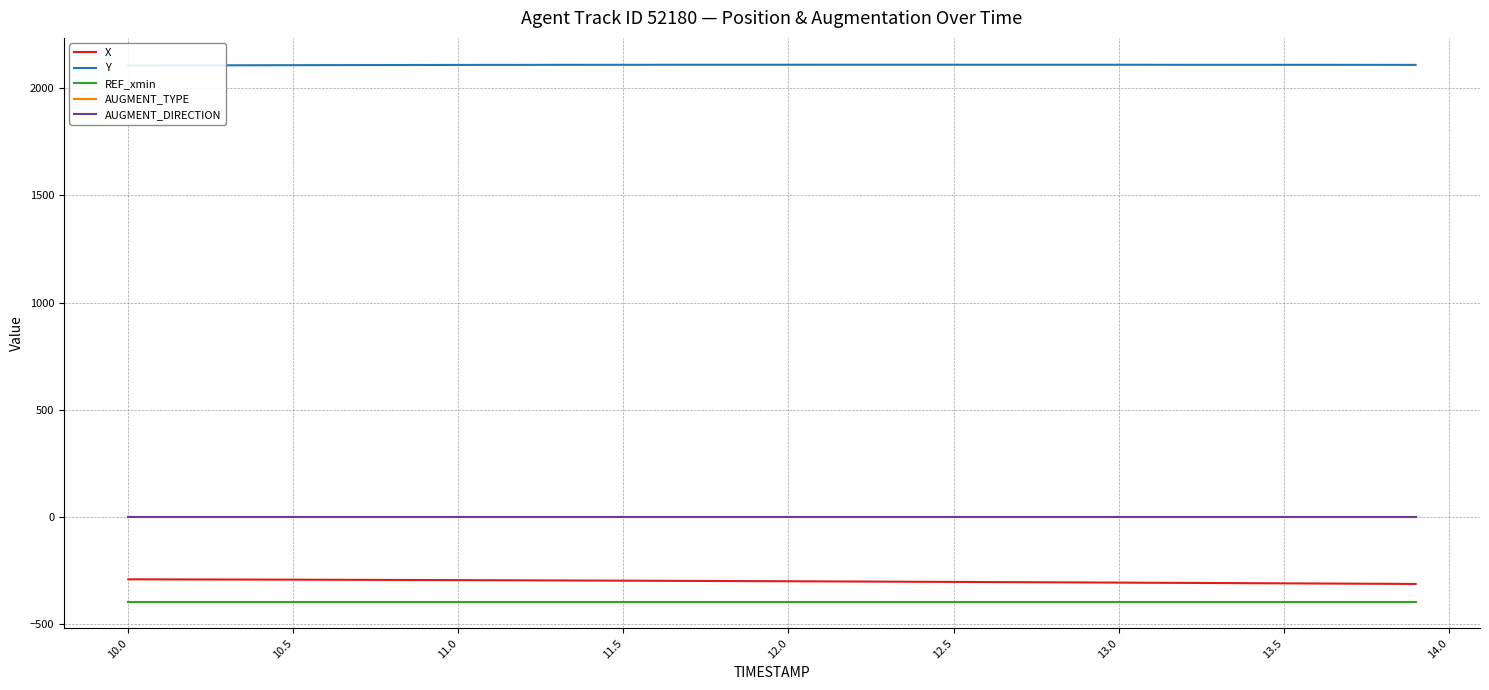

Which series has the largest total across all categories?

Y